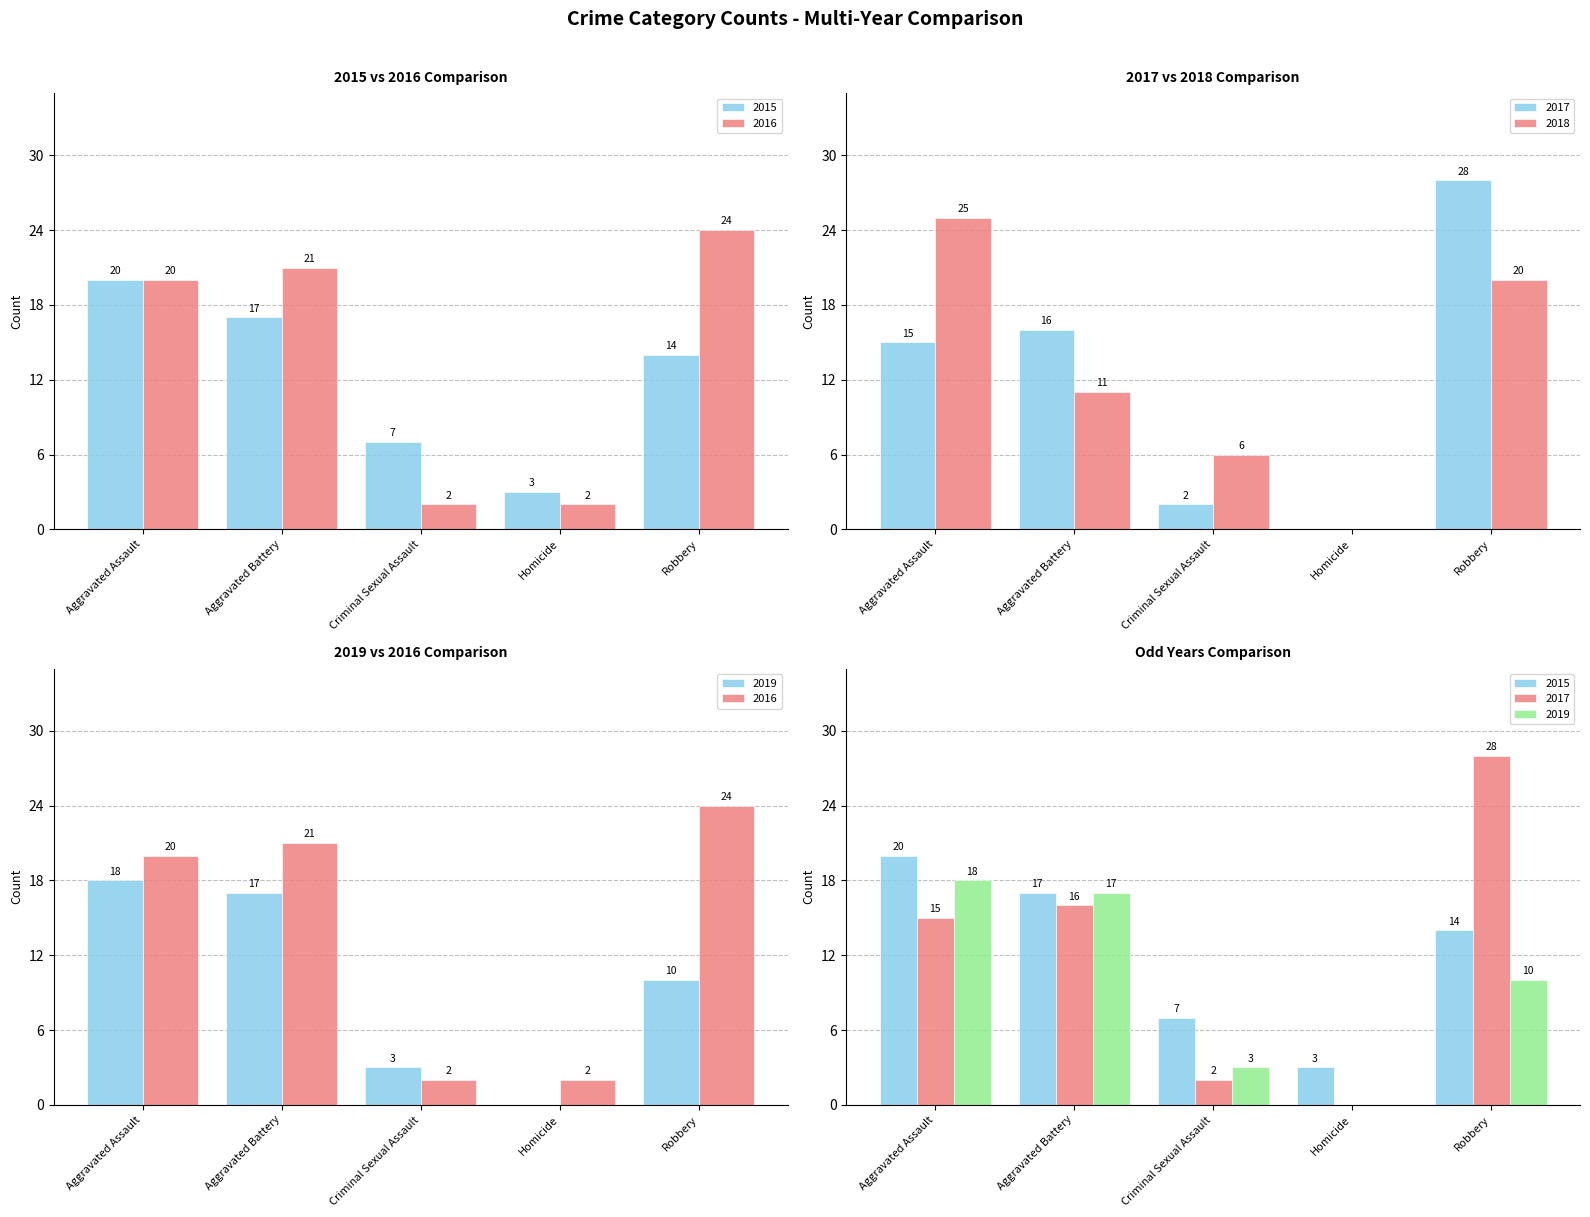

Reading left to right, list all the values displayed in this chart.

2015: 20	17	7	3	14
2016: 20	21	2	2	24
2017: 15	16	2	0	28
2018: 25	11	6	0	20
2019: 18	17	3	0	10